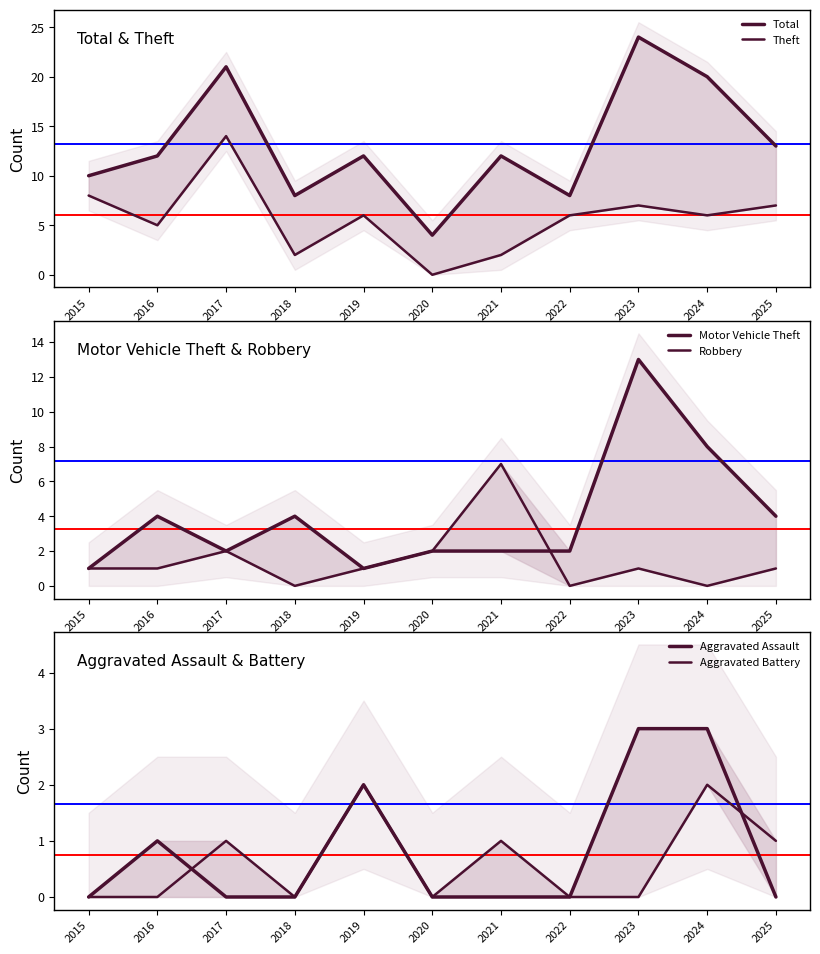

In Robbery, how many points are higher than both neighbors (excluding endpoints)?

3